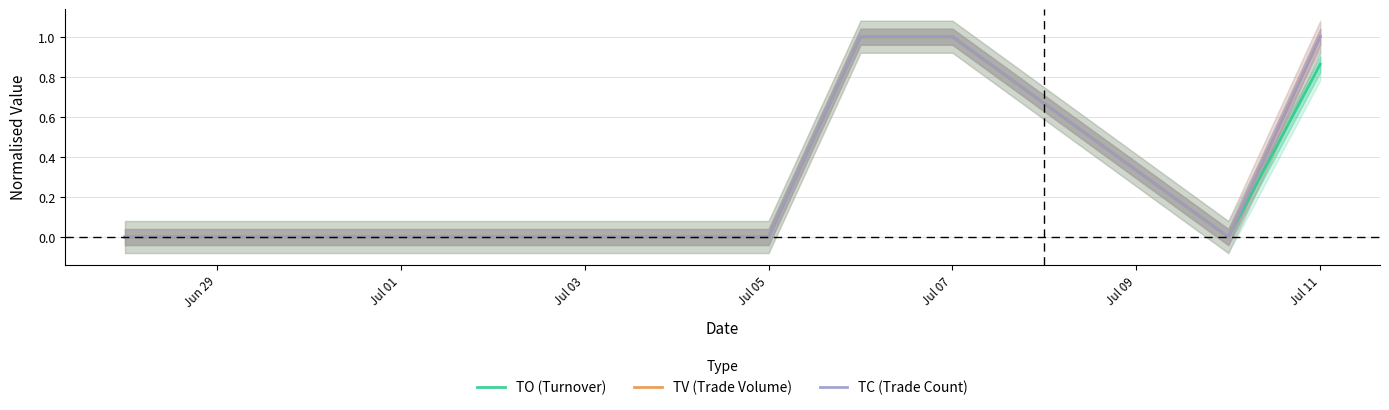

Reading left to right, what are all the values shown in this chart?

TO (Turnover): 0.0	0.0	0.0	0.0	0.0	0.0	1.0	1.0	0.0	0.9
TV (Trade Volume): 0.0	0.0	0.0	0.0	0.0	0.0	1.0	1.0	0.0	1.0
TC (Trade Count): 0.0	0.0	0.0	0.0	0.0	0.0	1.0	1.0	0.0	1.0